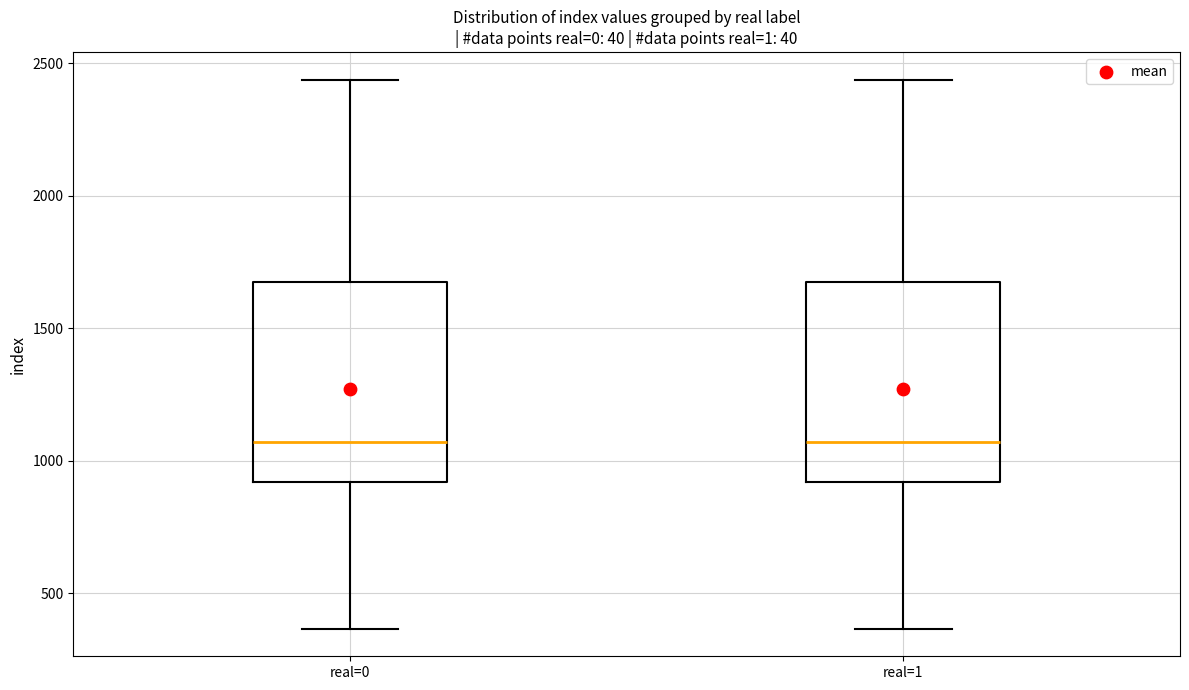

Where does the lower whisker of the box for real=0 end on the y-axis? The values are not printed on the chart, so give them approximately, as read against the axis.

350